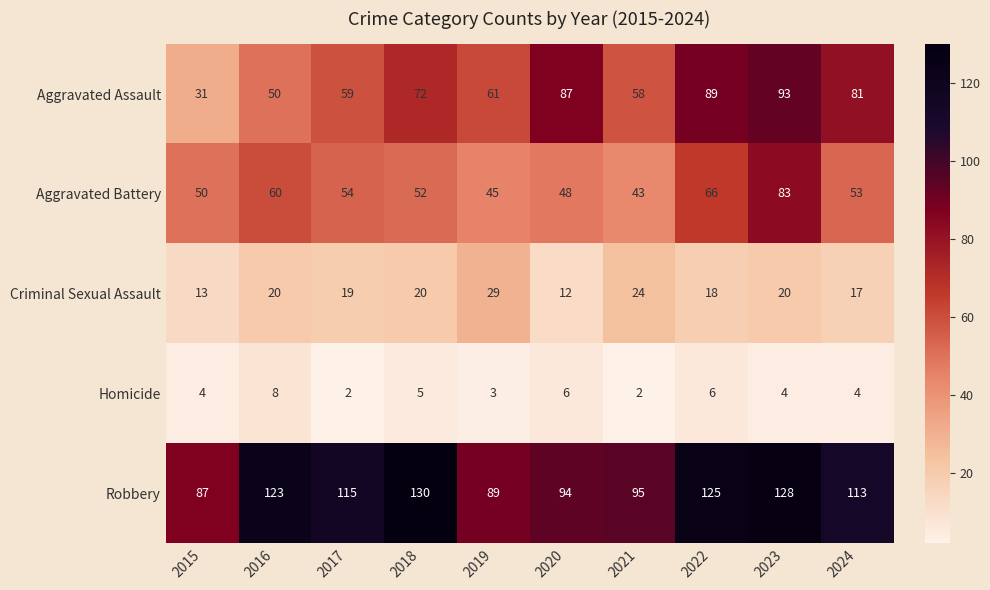

What is the difference between the second highest and minimum values in the Aggravated Assault series?

58